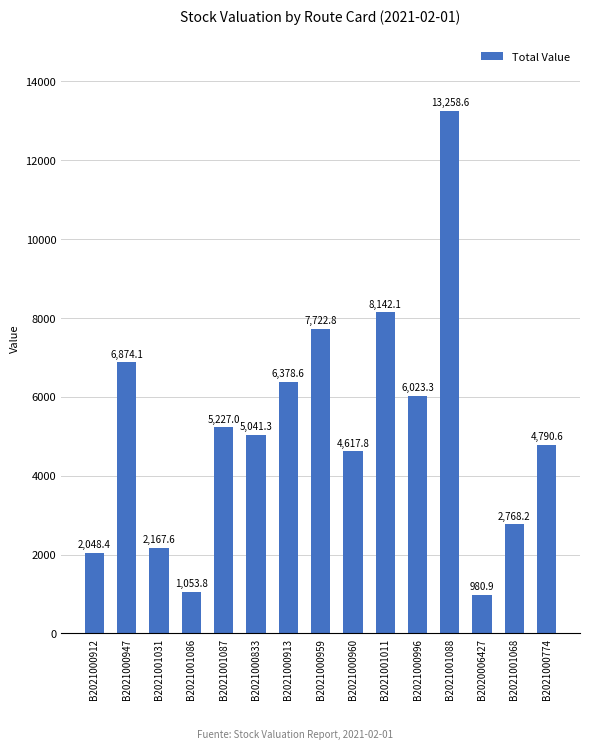

Count the number of values greater than 5041.

8